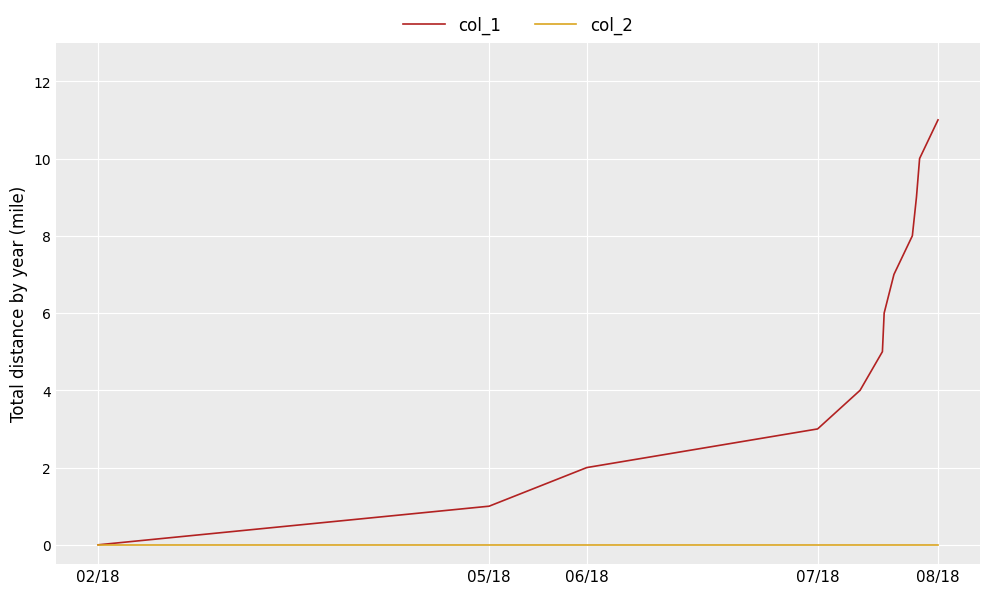

What is the greatest value displayed?

11